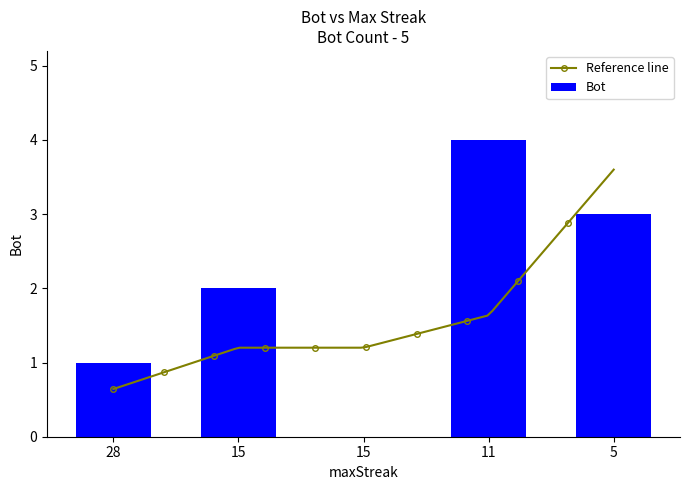

How many data points does each series have?

5